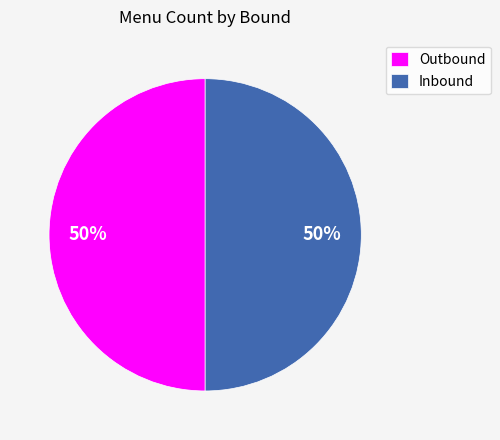

What percentage is the Outbound slice, to the nearest percent?

50%